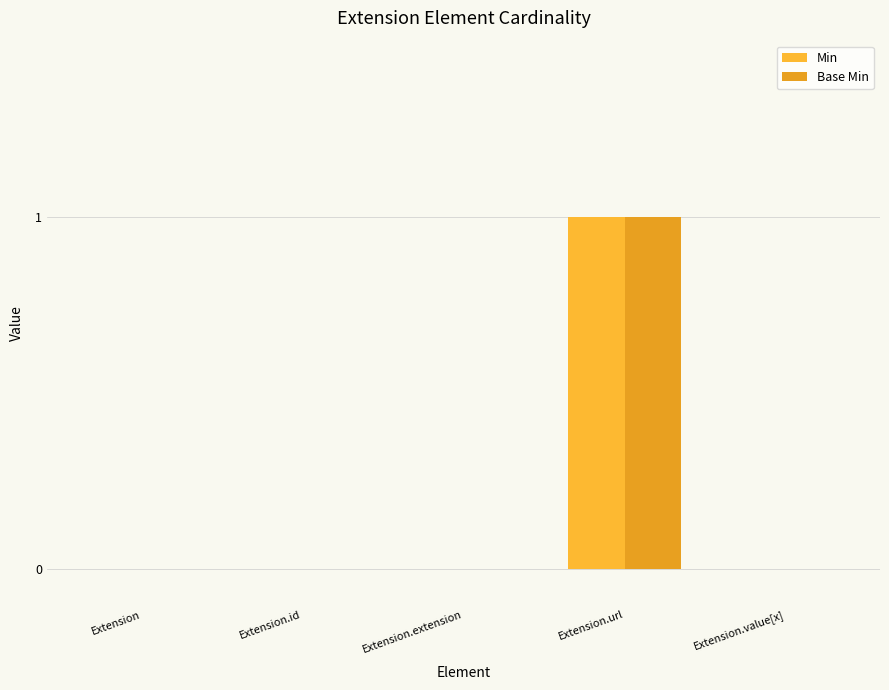

At which label does Base Min reach its peak?

Extension.url